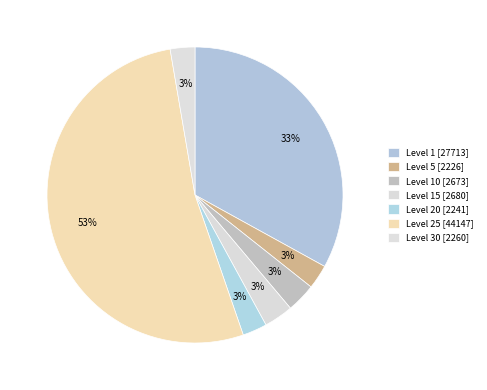

Count the number of slices in the pie.

7